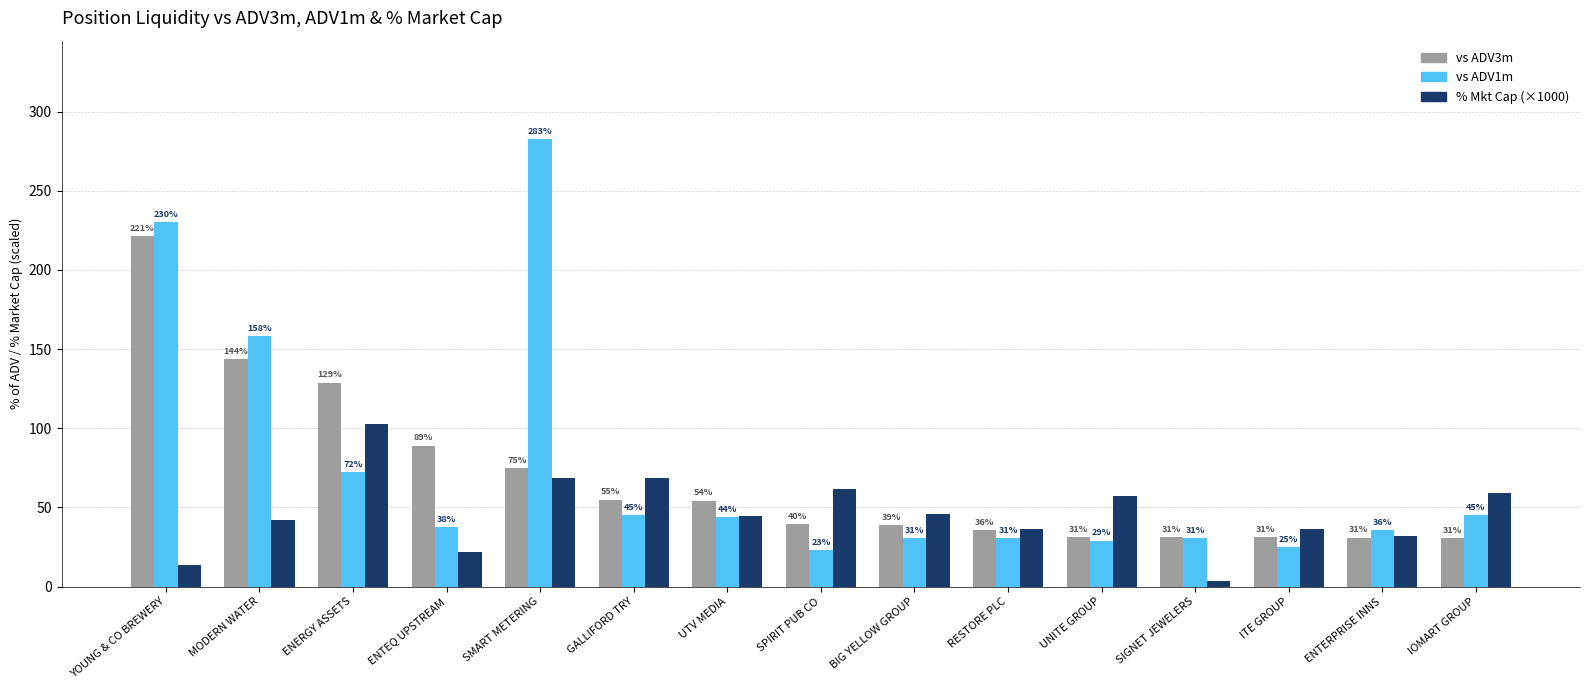

What is the smallest value displayed?

3.8